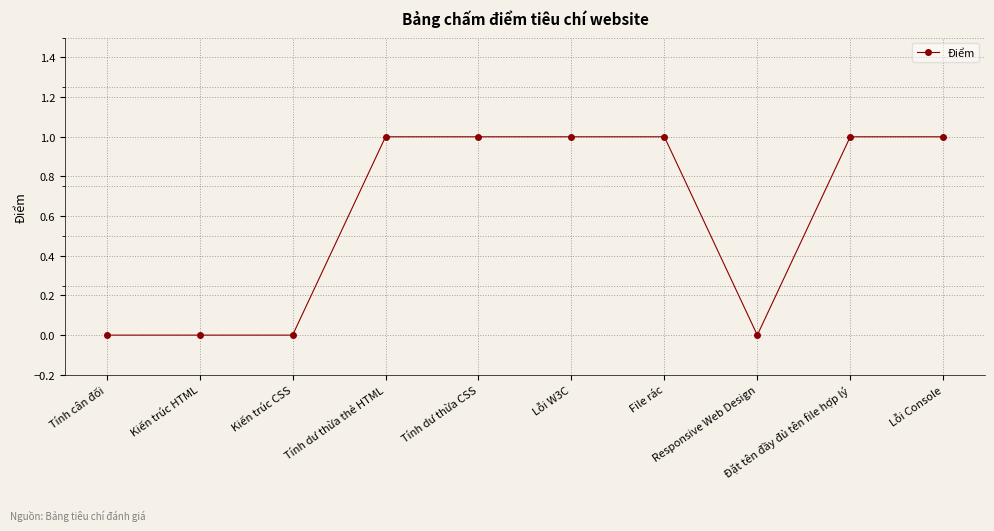

Reading right to left, list all the values displayed in this chart.

1	1	0	1	1	1	1	0	0	0